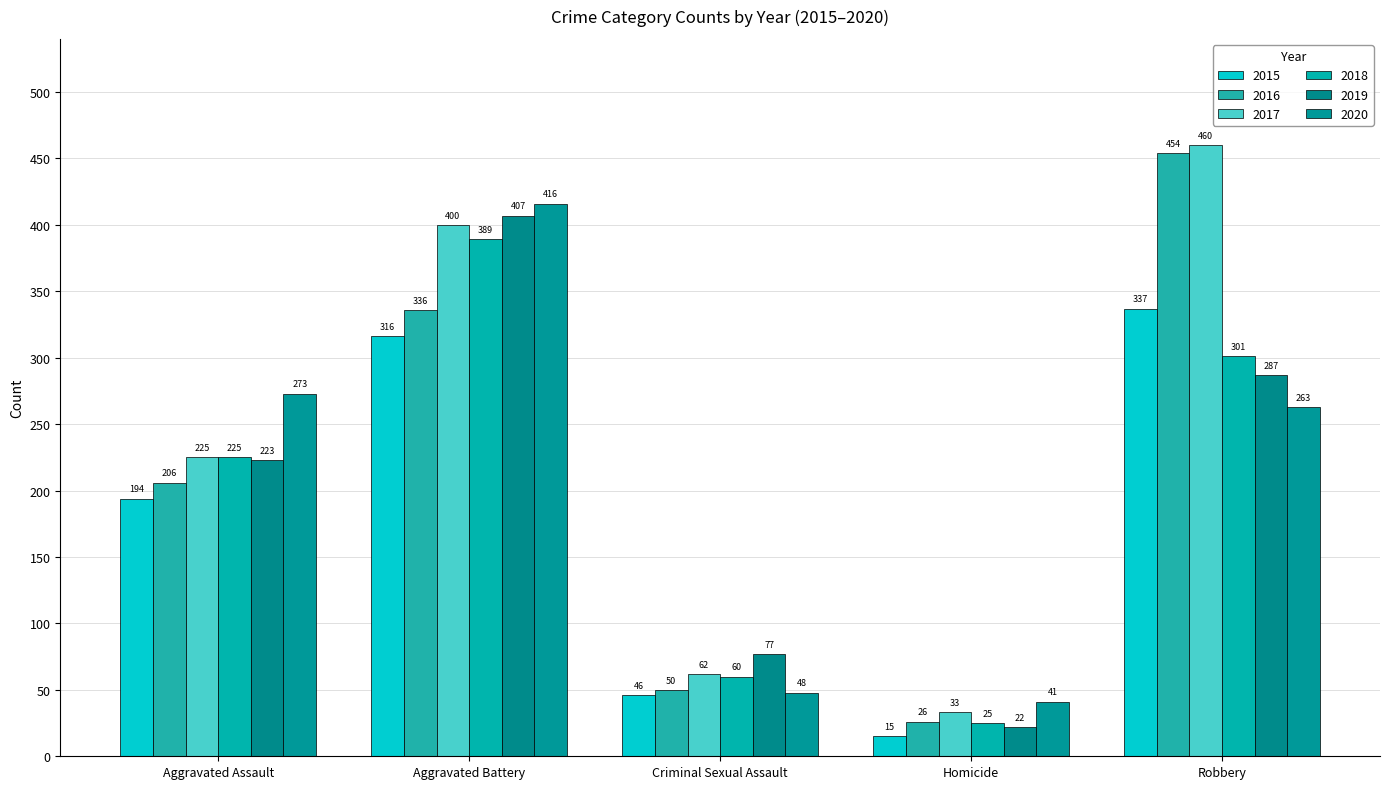

Does the chart contain any negative values?

No